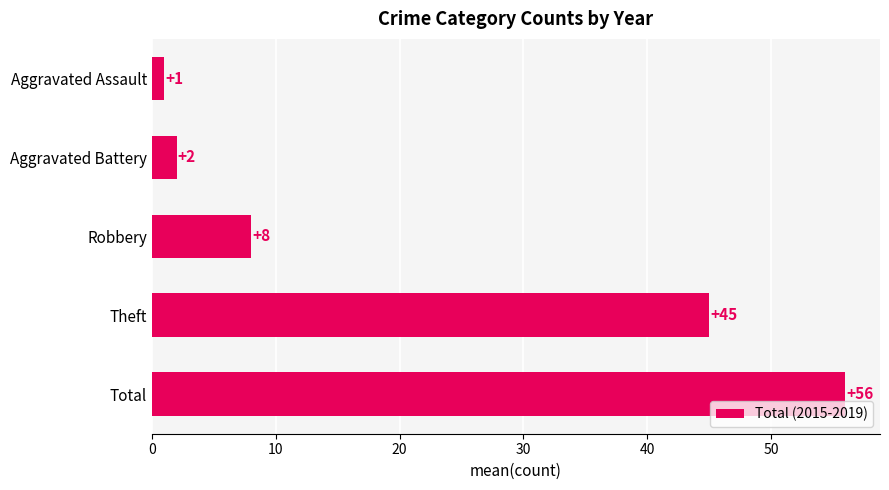

The chart shows a value of 8 at Robbery. True or false?

True